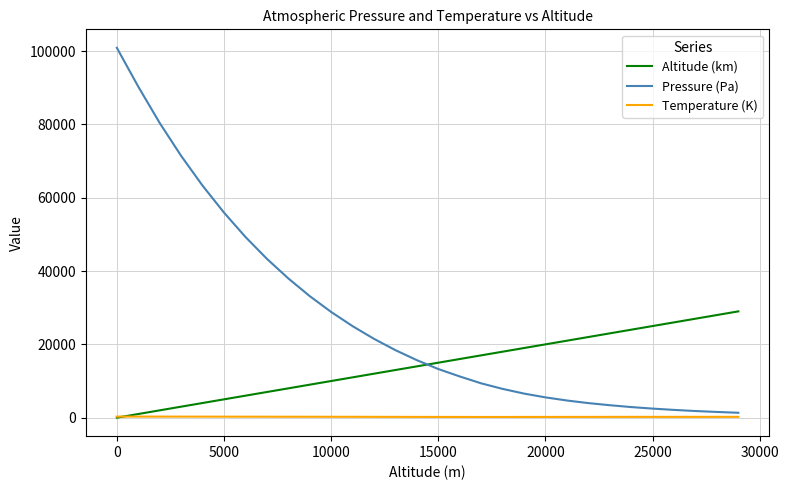

Is this an area chart (filled region under the line)?

No